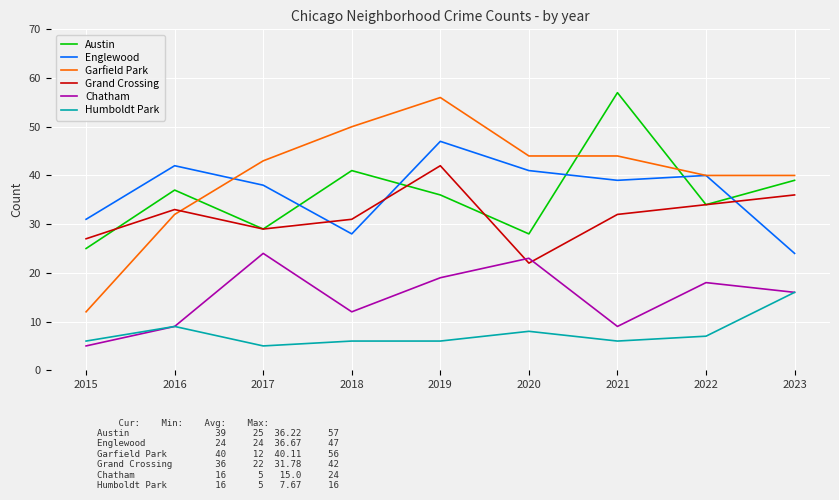

True or false: Chatham and Austin cross at least once.

False